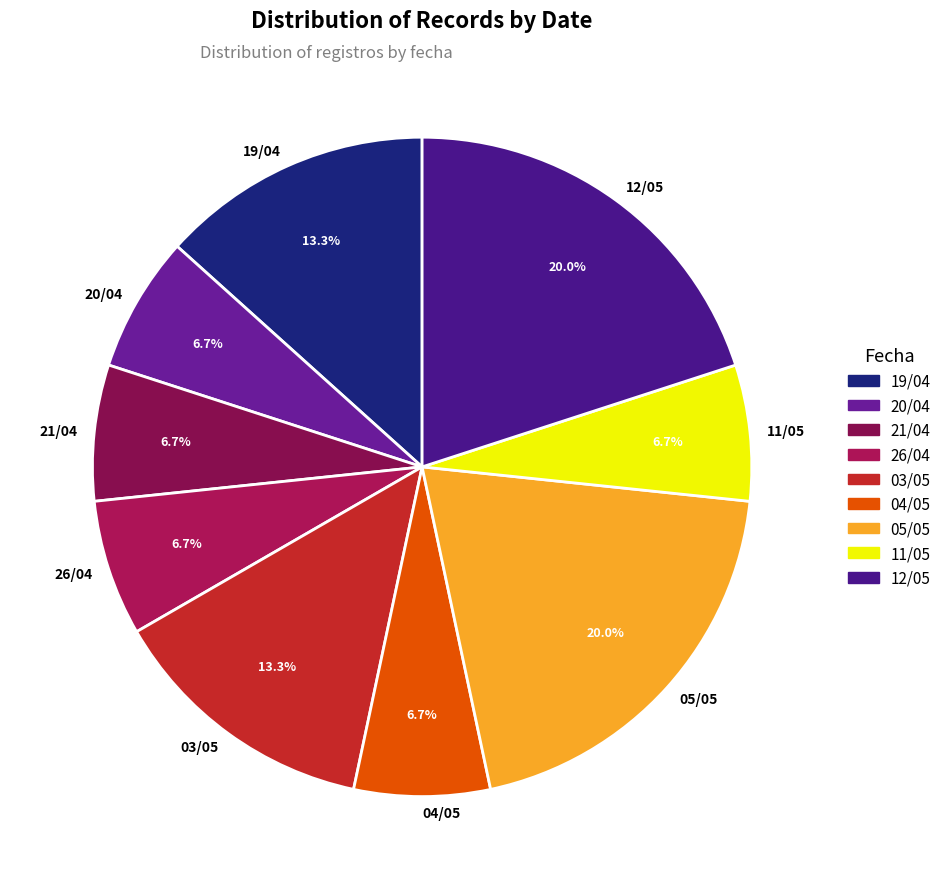

Is it true that 20/04 is 7% of the pie?

True